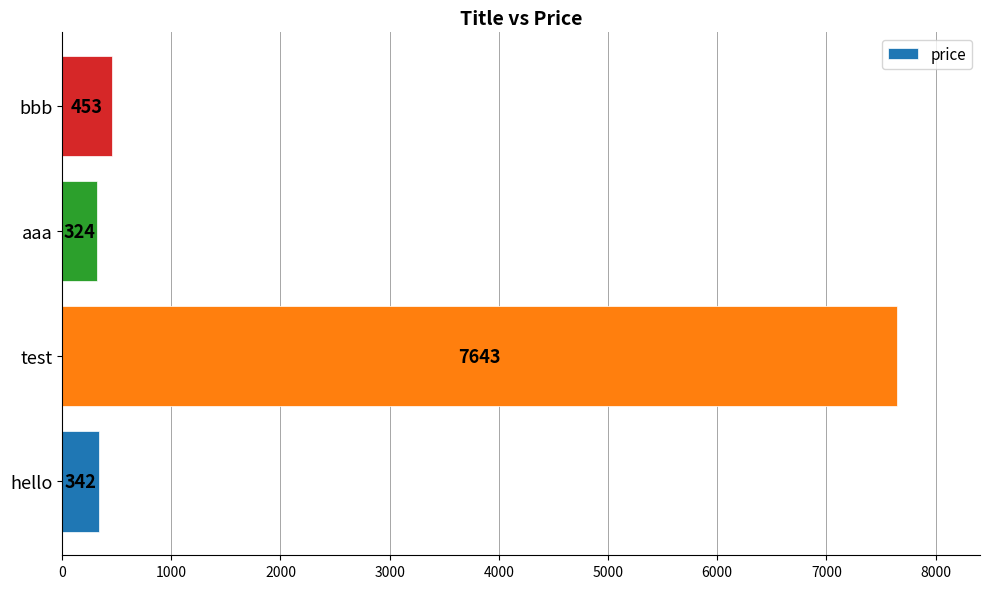

Are the bars grouped side by side (vs. stacked)?

No